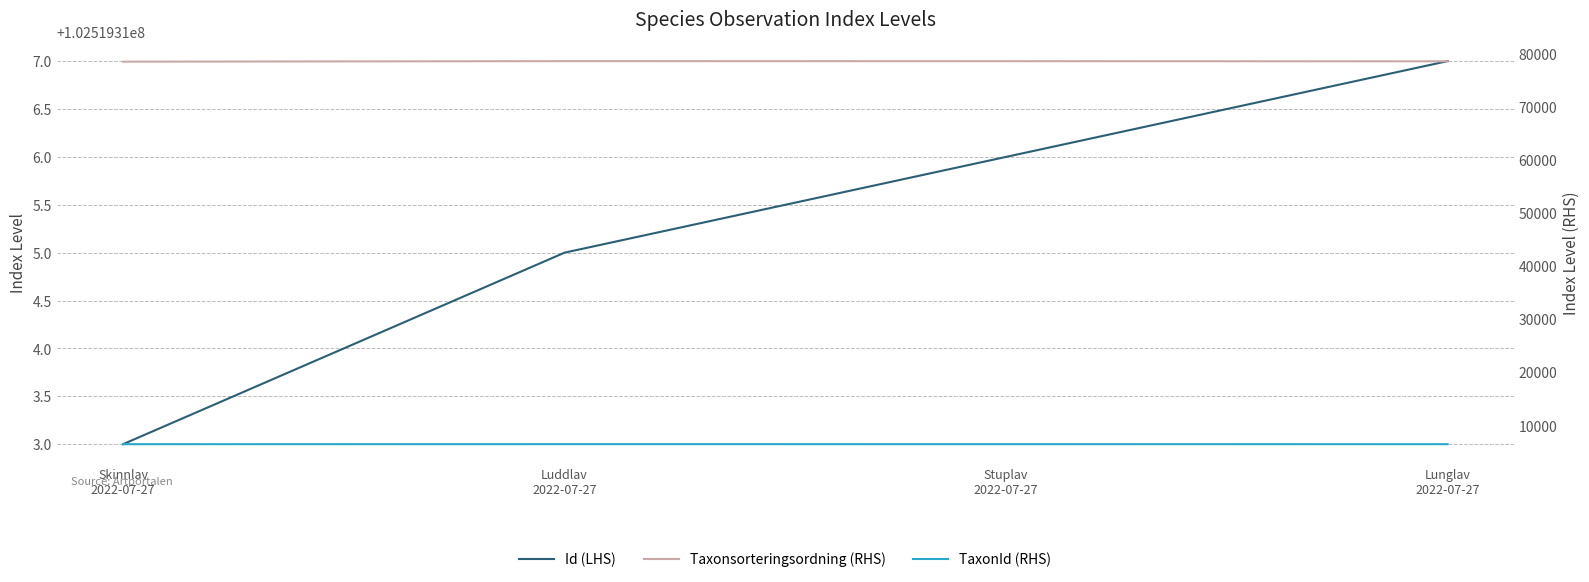

At which category does Taxonsorteringsordning (RHS) reach its first local peak?

Luddlav
2022-07-27